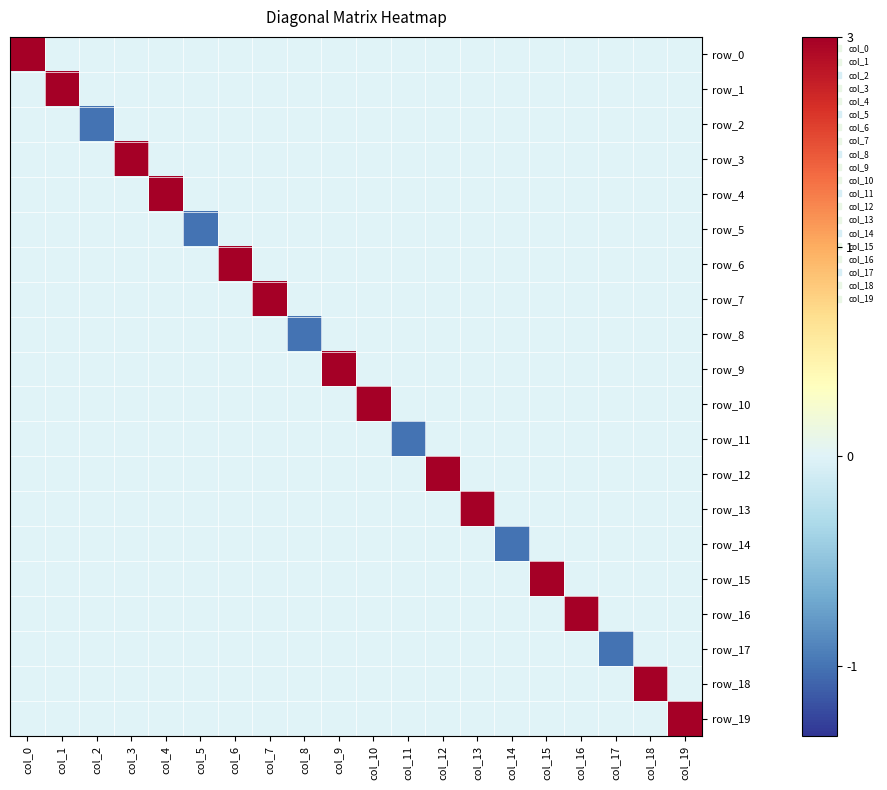

What is the difference between the maximum and minimum values in the row_7 series?

3.0